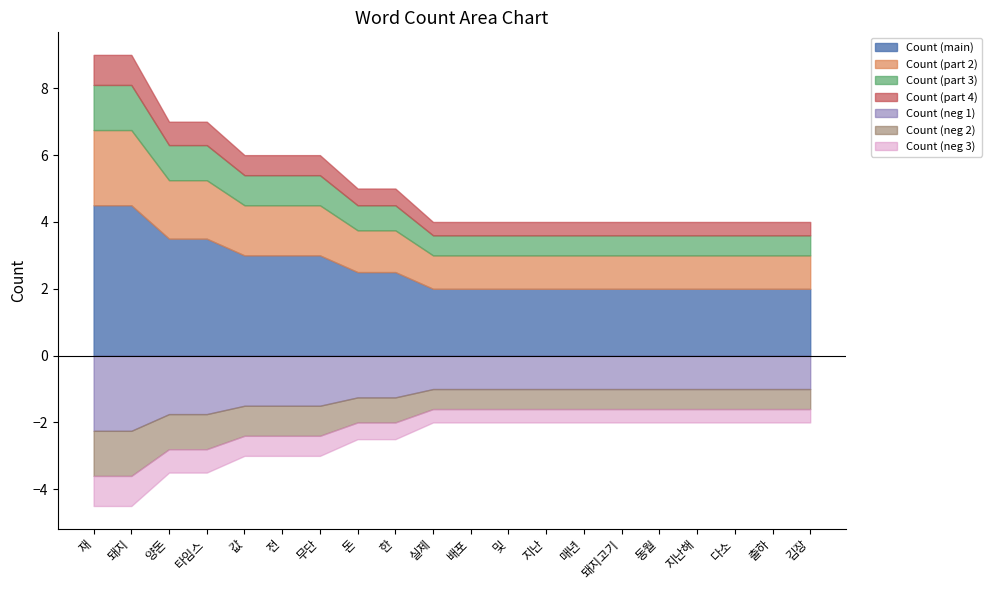

What is the average value?

5